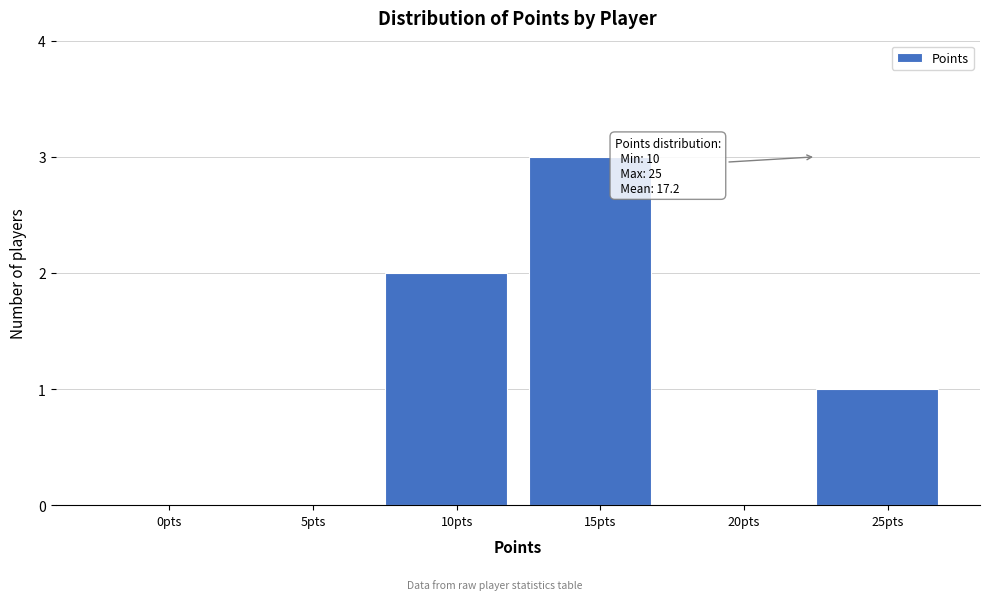

Reading left to right, transcribe all the data shown in this chart.

0pts=0	5pts=0	10pts=2	15pts=3	20pts=0	25pts=1